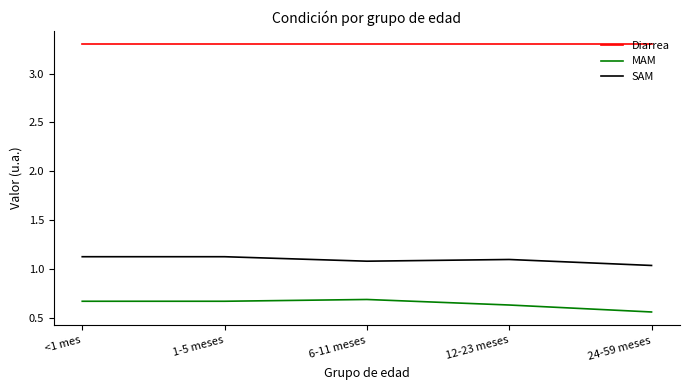

True or false: Diarrea and SAM cross at least once.

False